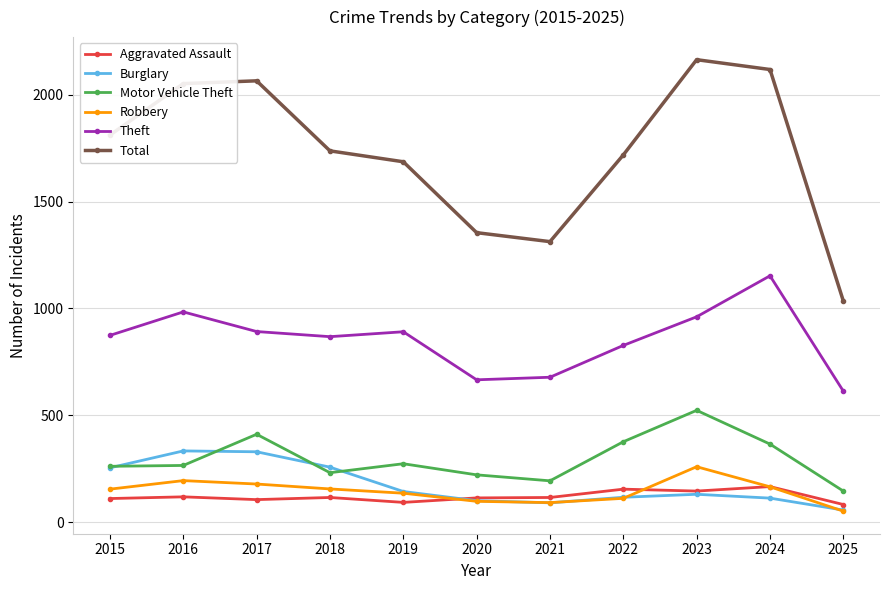

True or false: Motor Vehicle Theft and Theft cross at least once.

False